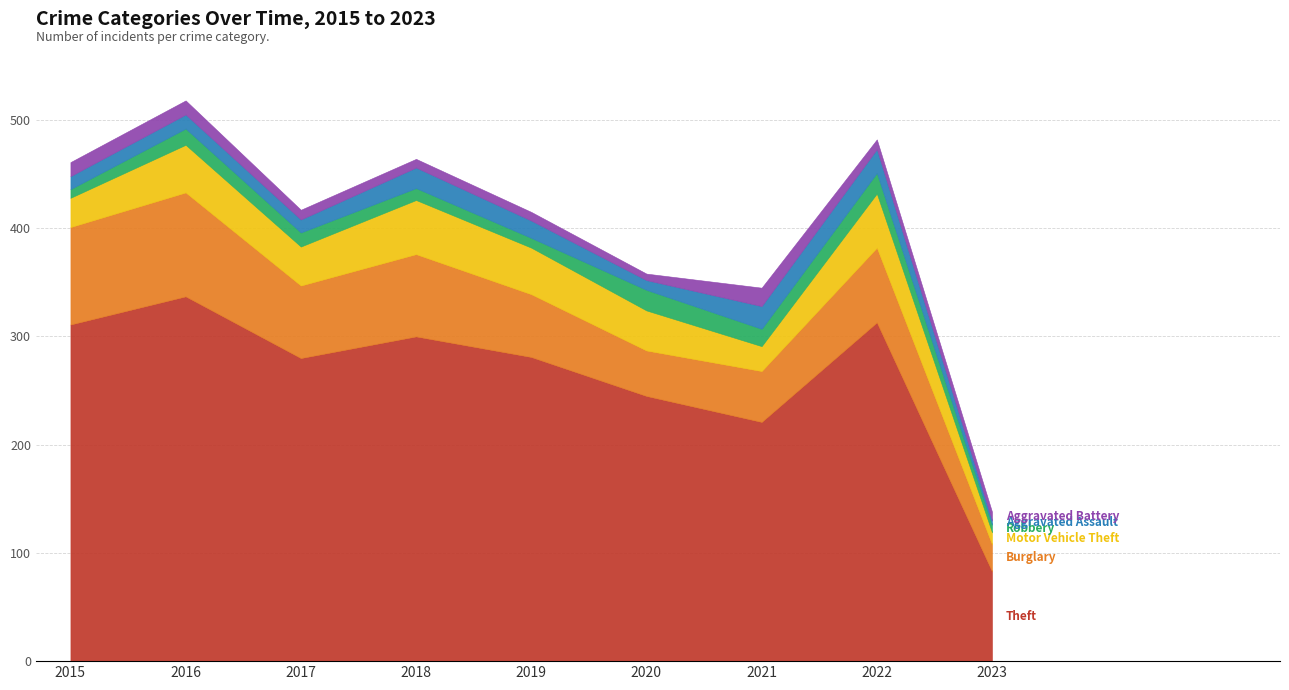

True or false: Aggravated Assault and Motor Vehicle Theft cross at least once.

False